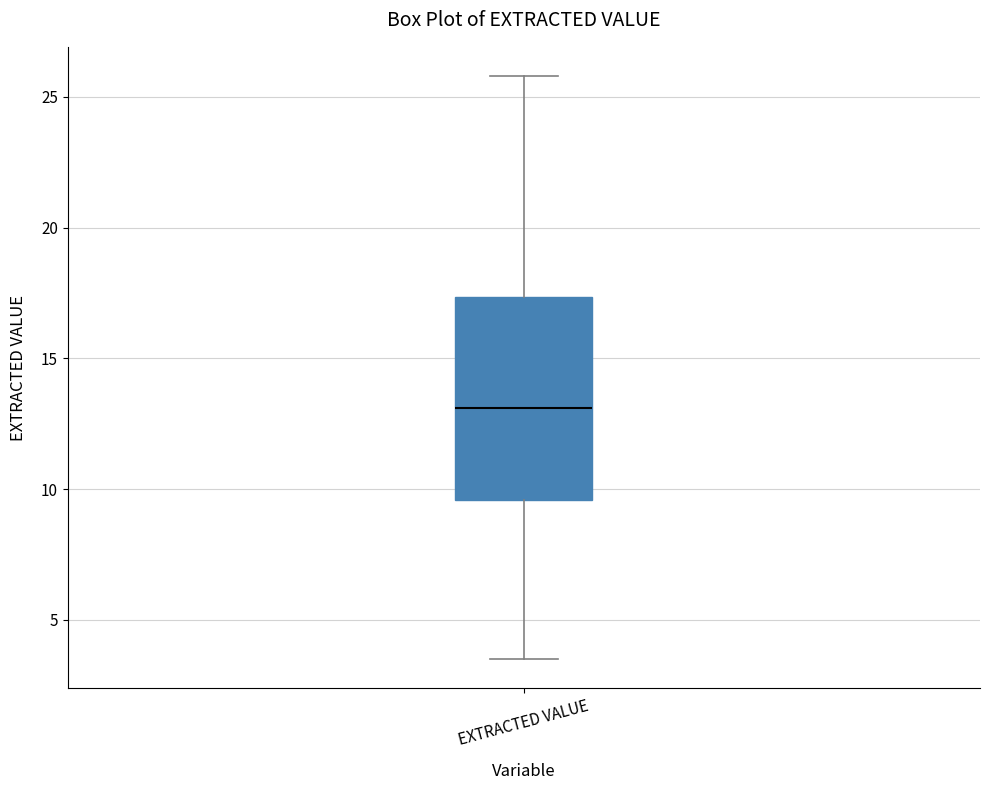

Transcribe this box plot: give where the median line is, the range the box spans, and where the two whiskers end, as read against the y-axis. The values are not printed on the chart, so give them approximately, as read against the axis.

median 13.0, box 9.5 to 17.5, whiskers 3.5 to 26.0